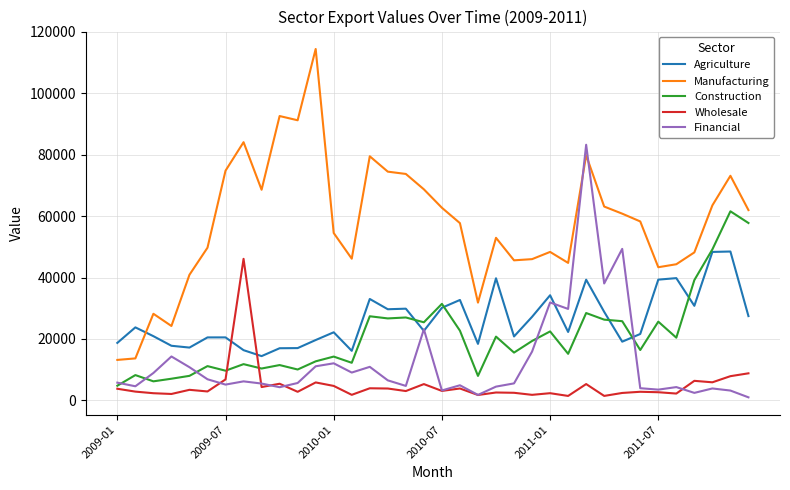

Which series has the widest spread of values?

Manufacturing